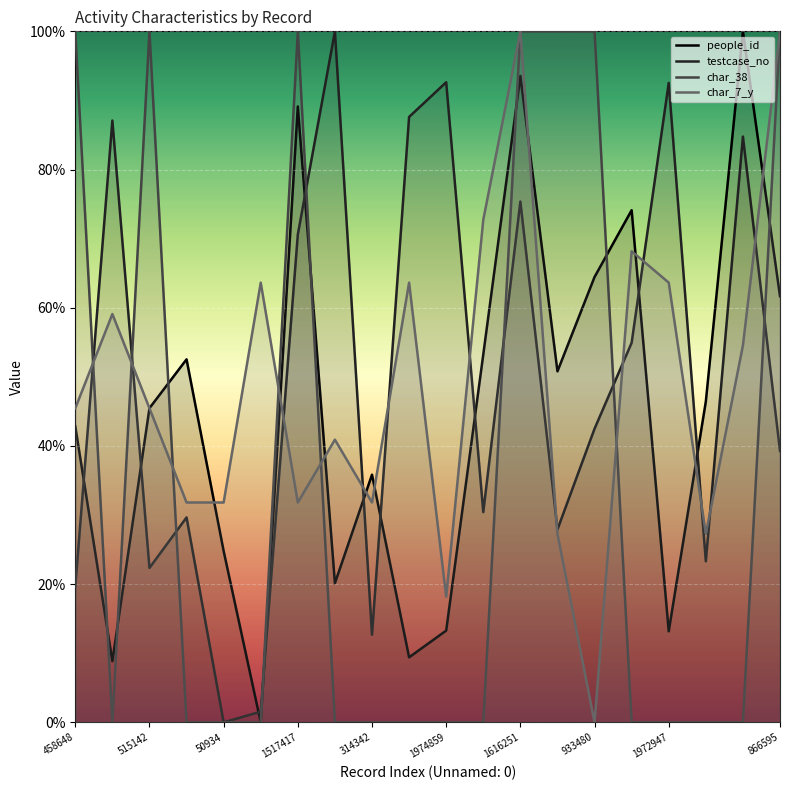

What is the average value of the people_id series?

45.0